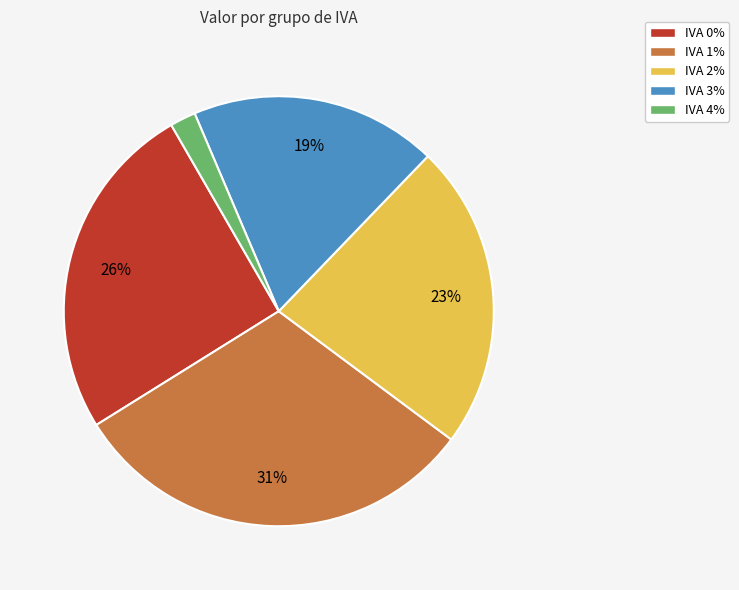

To the nearest percent, what is the average slice percentage?

20%